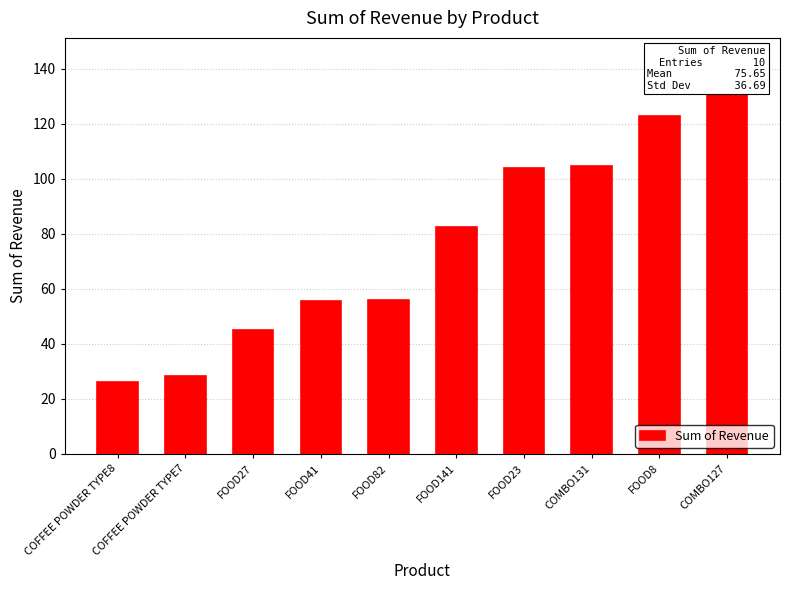

At which category does the chart reach its peak across all series?

COMBO127